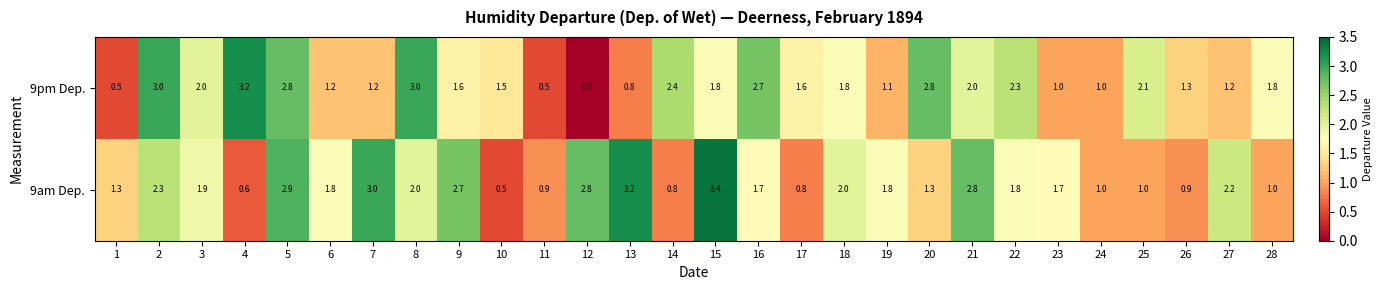

Count the number of data series in this chart.

2